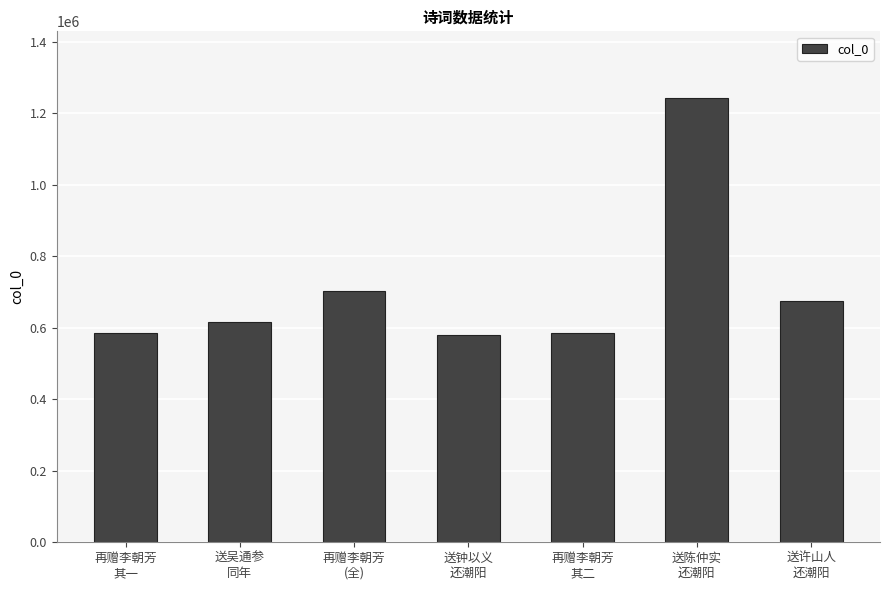

What is the change in value from 再赠李朝芳
其一 to 送许山人
还潮阳?

+89584